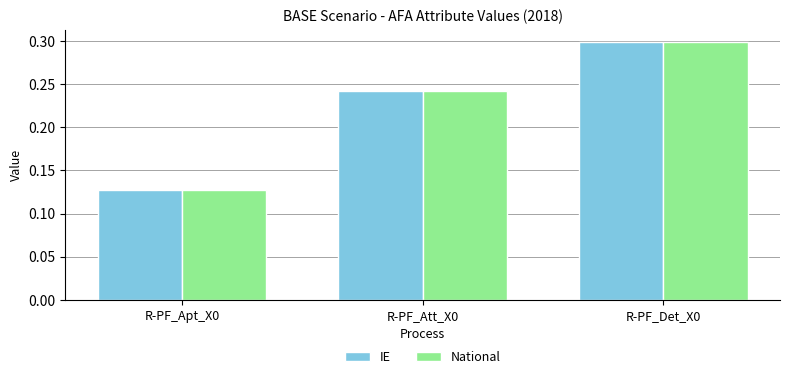

What are all the series names shown in the legend?

IE, National